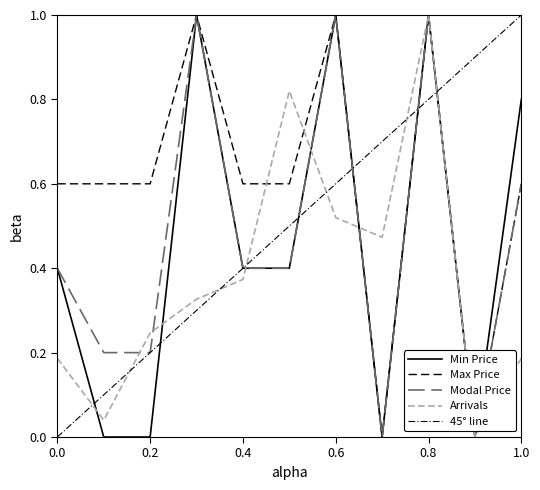

Is it true that Max Price (Betul) equals 0.6 at 0.4?

True